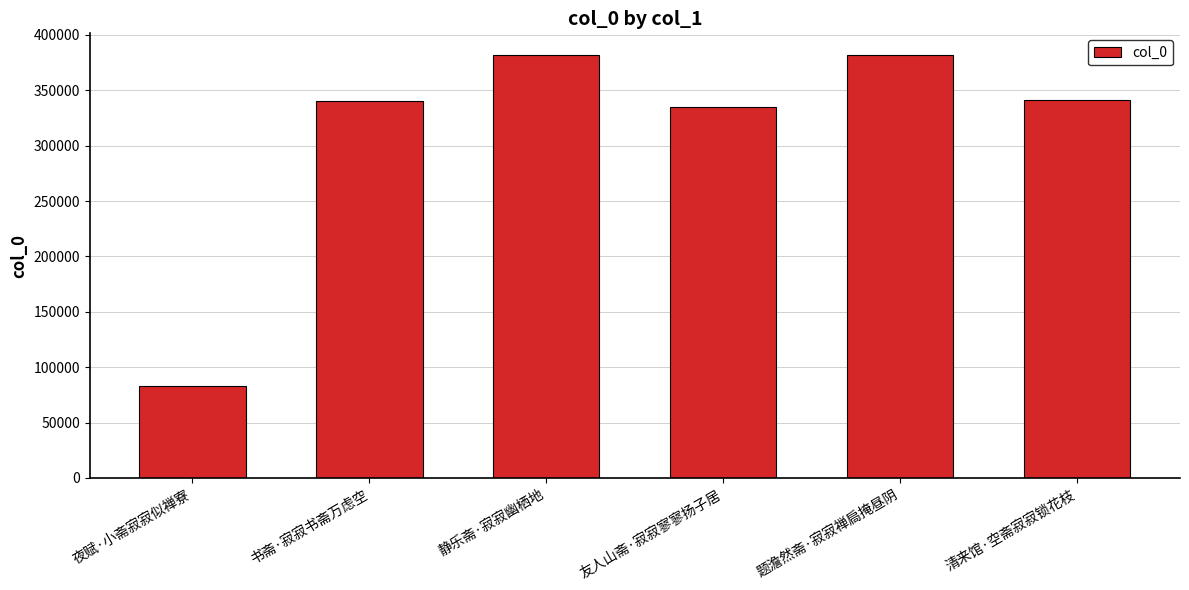

What position from the right is 友人山斋·寂寂寥寥扬子居?

3